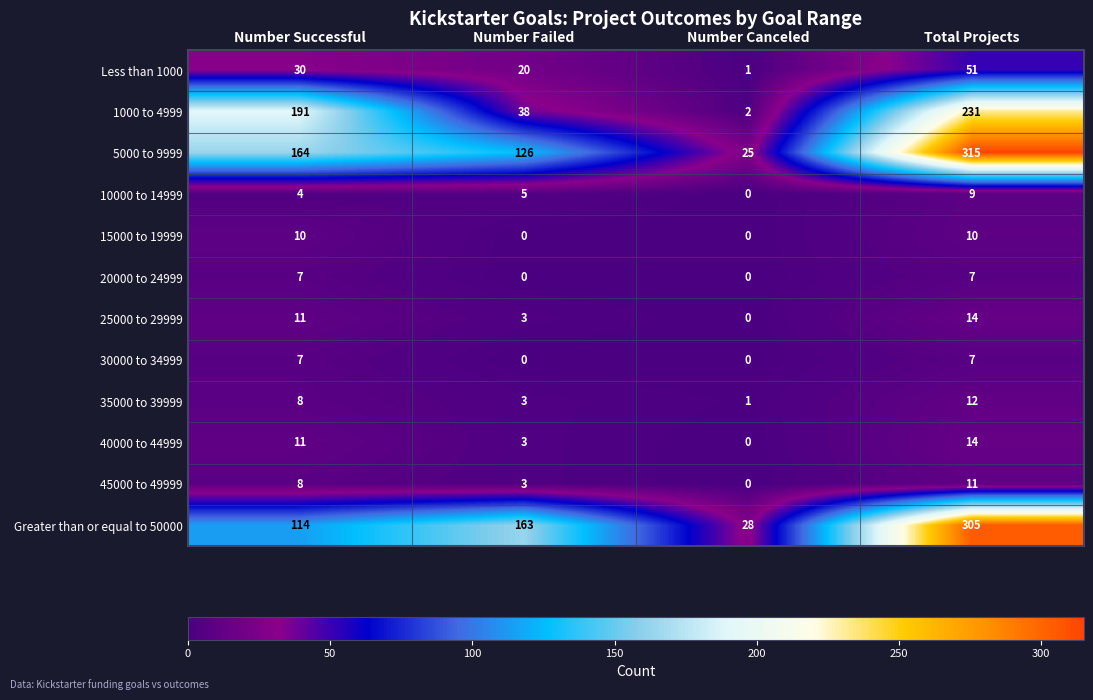

Which label corresponds to the largest value in the chart?

Total Projects